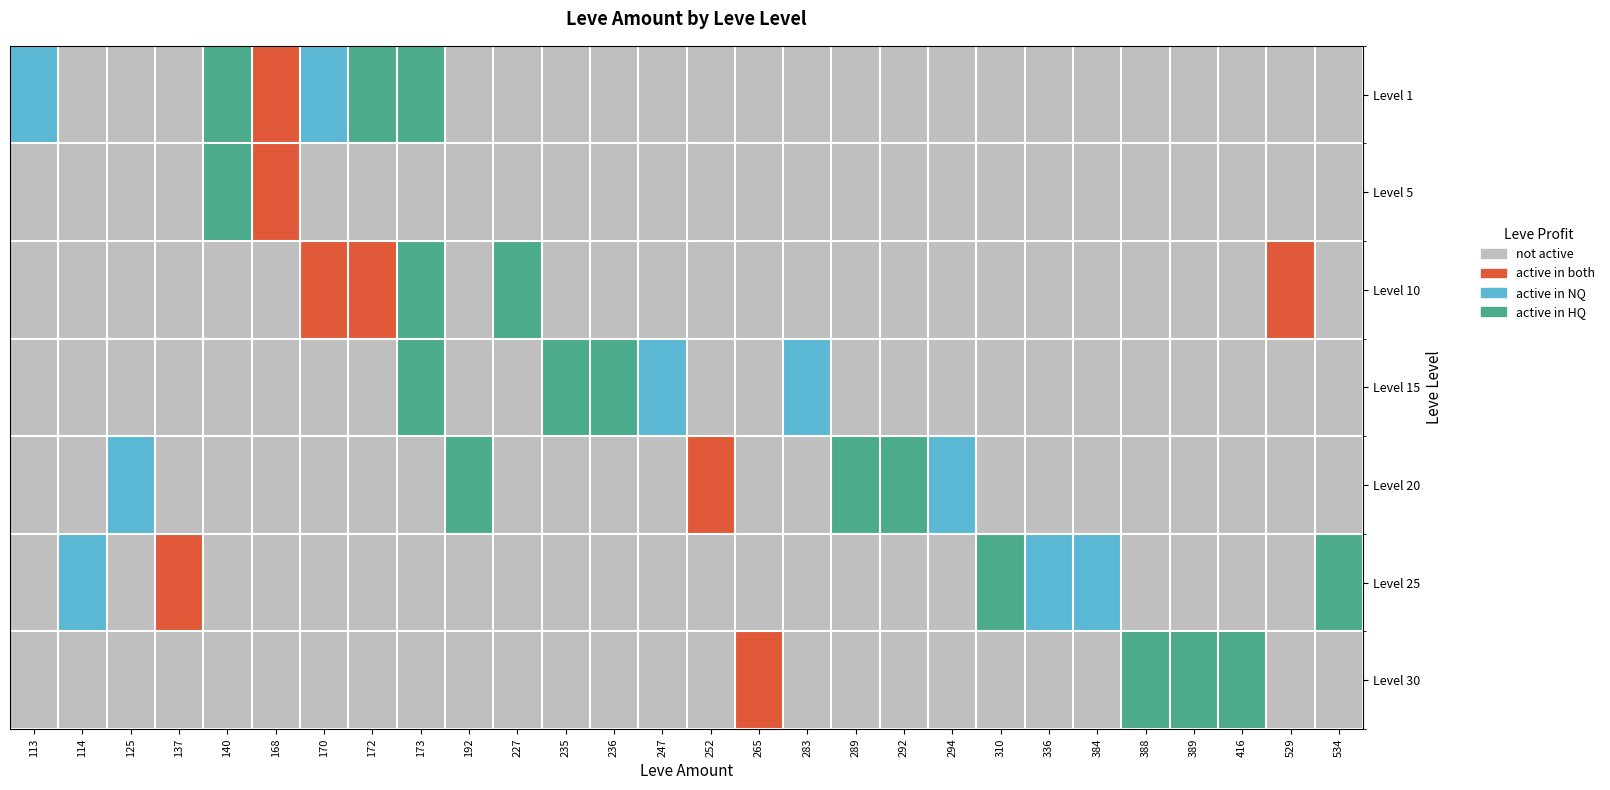

Which series has the largest total across all categories?

1